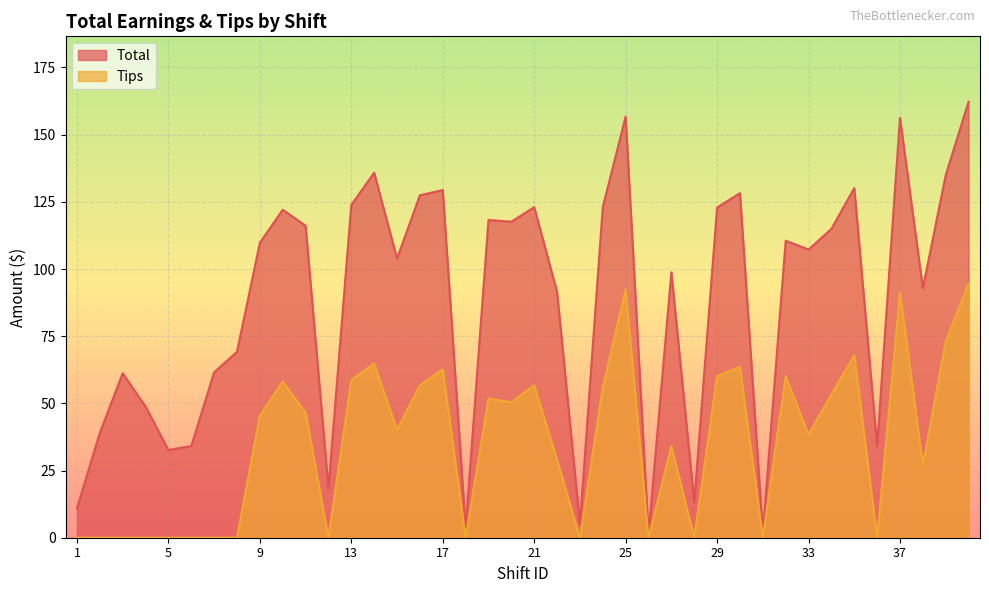

List the series in order of their peak value, lowest first.

Tips, Total